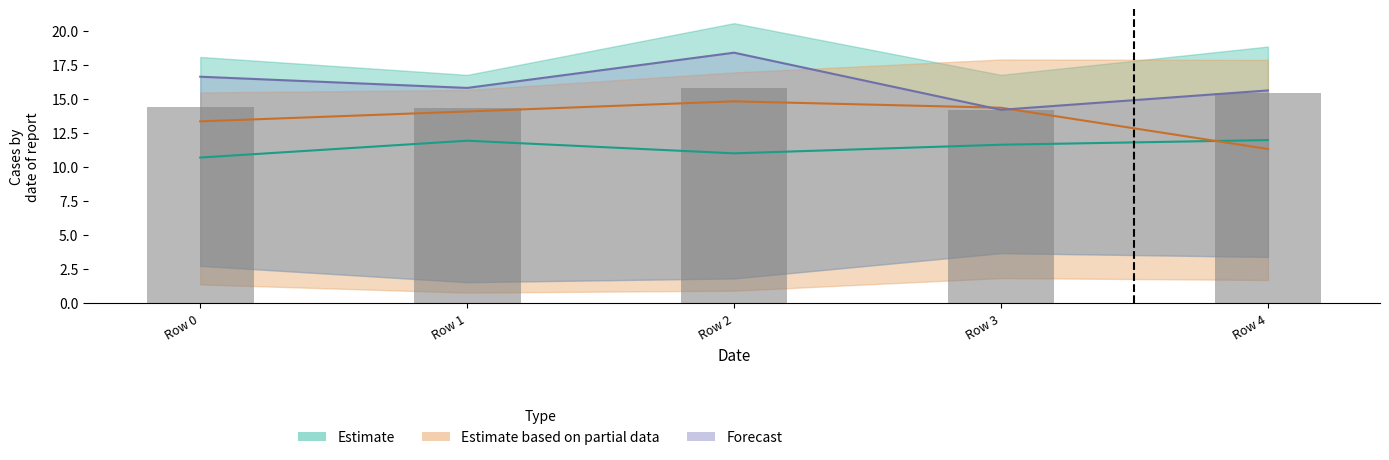

Reading left to right, transcribe all the data shown in this chart.

col_1: Row 0=10.7	Row 1=11.9	Row 2=11.0	Row 3=11.6	Row 4=12.0
col_6: Row 0=13.4	Row 1=14.1	Row 2=14.8	Row 3=14.4	Row 4=11.3
col_7: Row 0=16.6	Row 1=15.8	Row 2=18.4	Row 3=14.2	Row 4=15.6